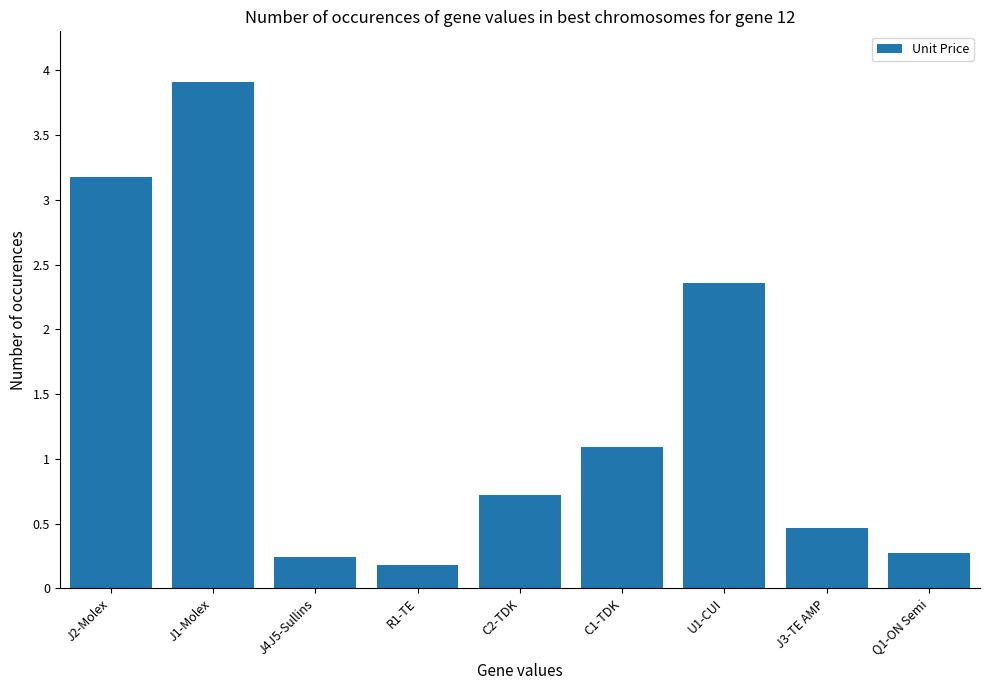

Is it true that the value at J2-Molex is 3.2?

True